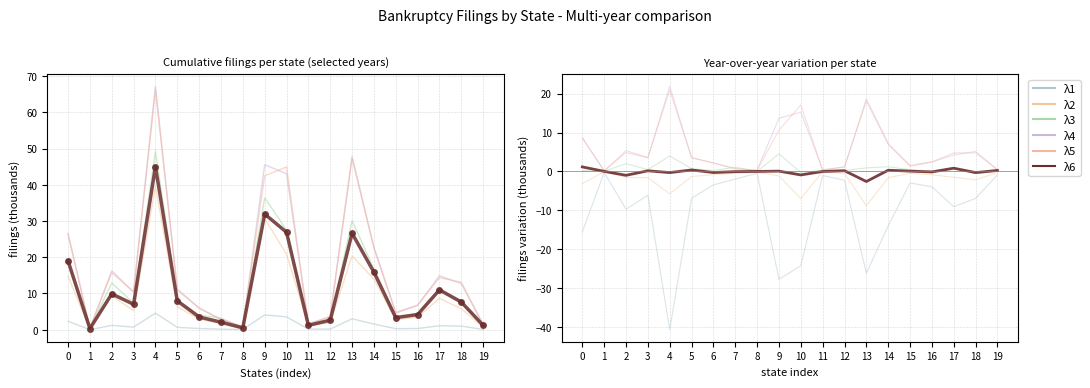

Which label corresponds to the largest value in the chart?

4